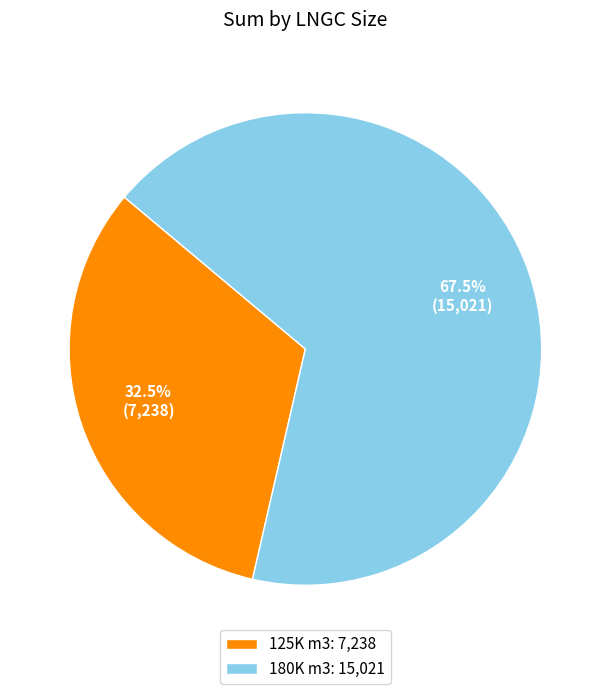

How many segments does this pie chart have?

2